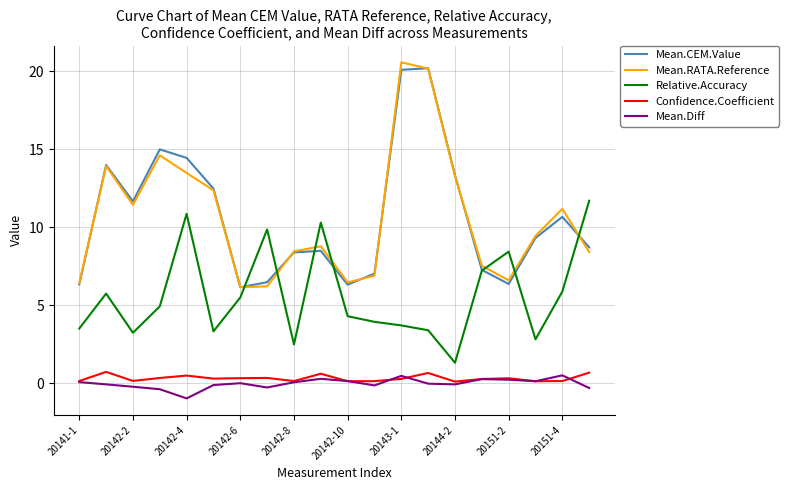

What is the lowest value of the Mean.RATA.Reference series?

6.2